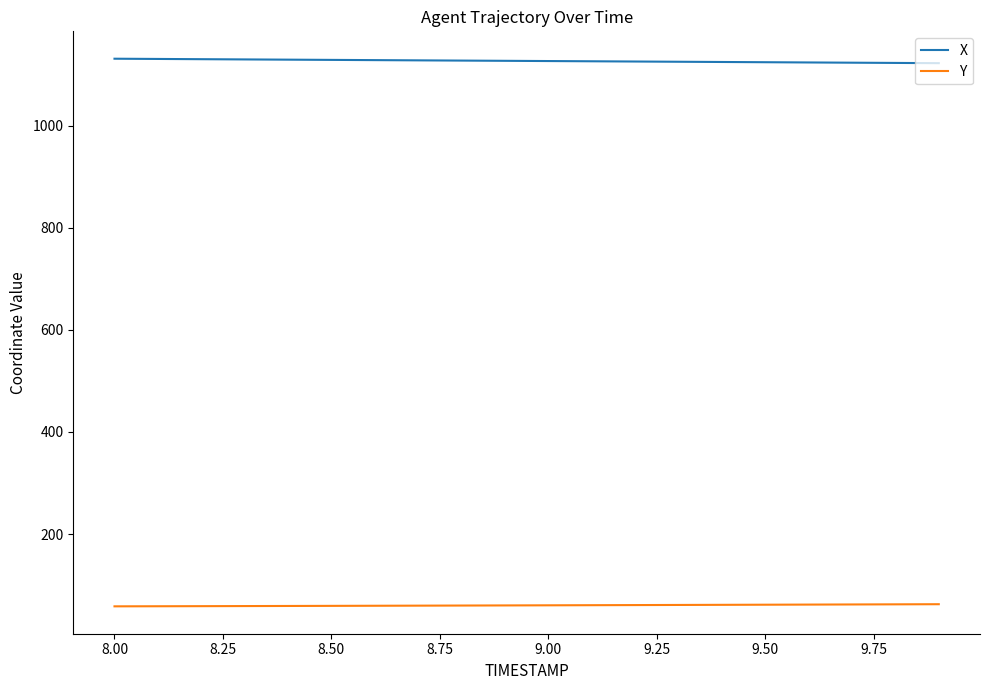

Rank the series by their average value, from lowest to highest.

Y, X